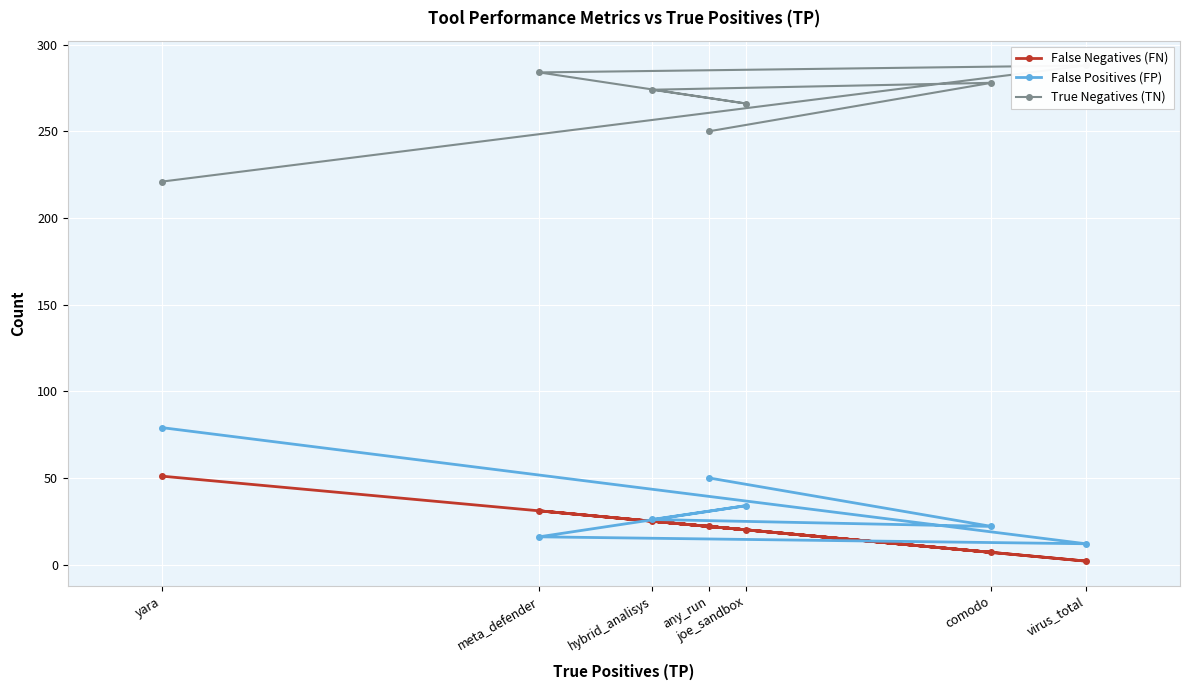

At which category is the sum across all series the highest?

yara